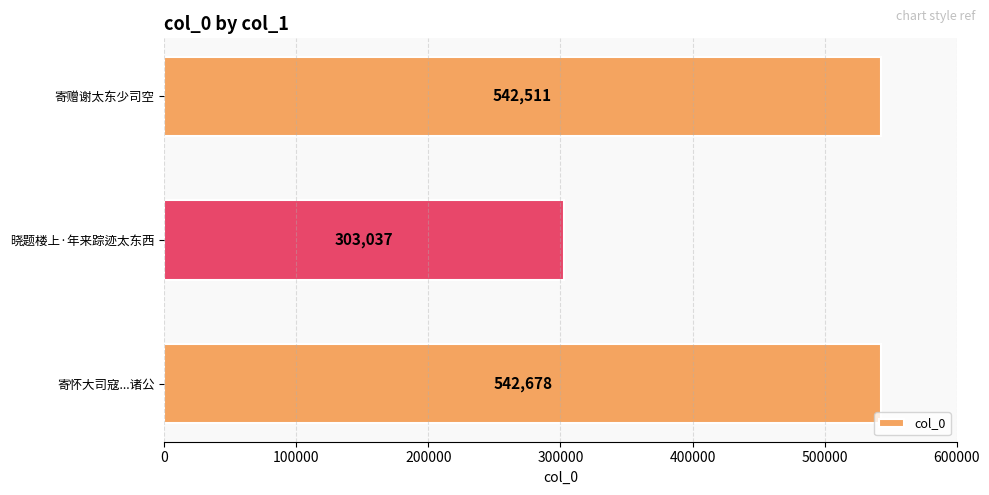

List the labels in order of value, largest first.

寄怀大司寇...诸公, 寄赠谢太东少司空, 晓题楼上·年来踪迹太东西